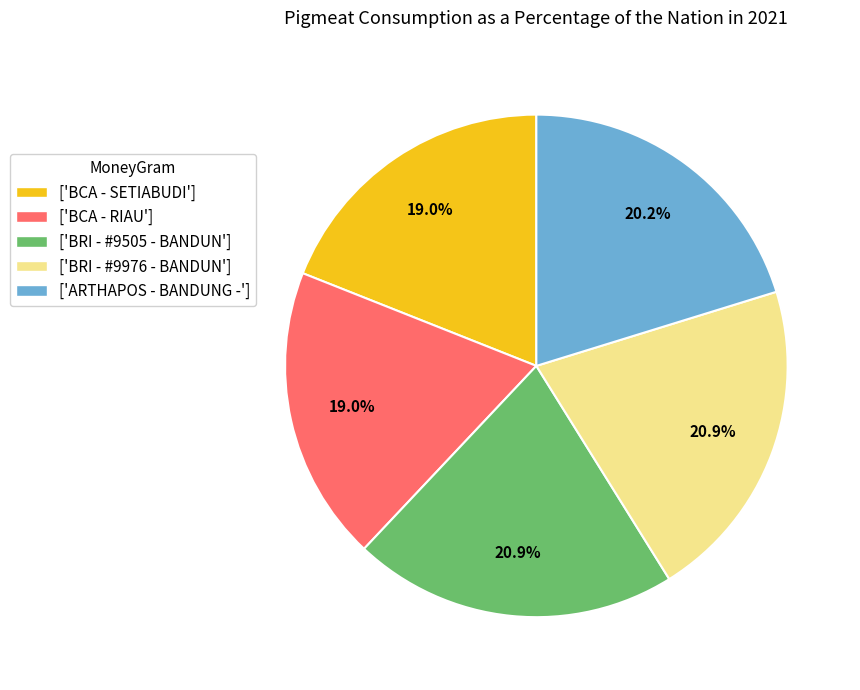

What percentage do ['BRI - #9505 - BANDUN'] and ['BCA - RIAU'] together represent?

39.9%